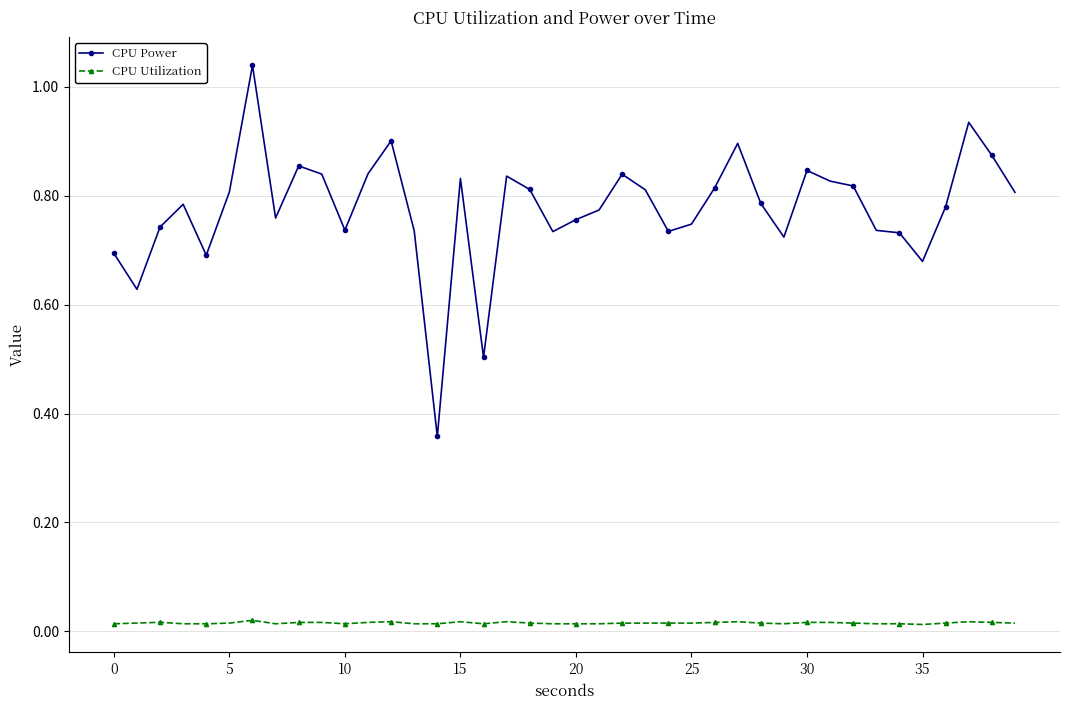

True or false: CPU Power and CPU Utilization intersect in this chart.

False